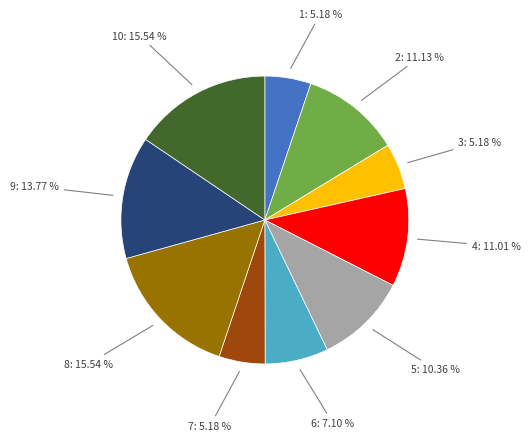

To the nearest percent, what is the average slice percentage?

10%